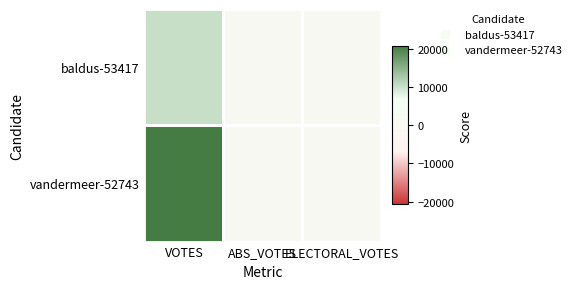

Which series changed the most between VOTES and ABS_VOTES?

vandermeer-52743